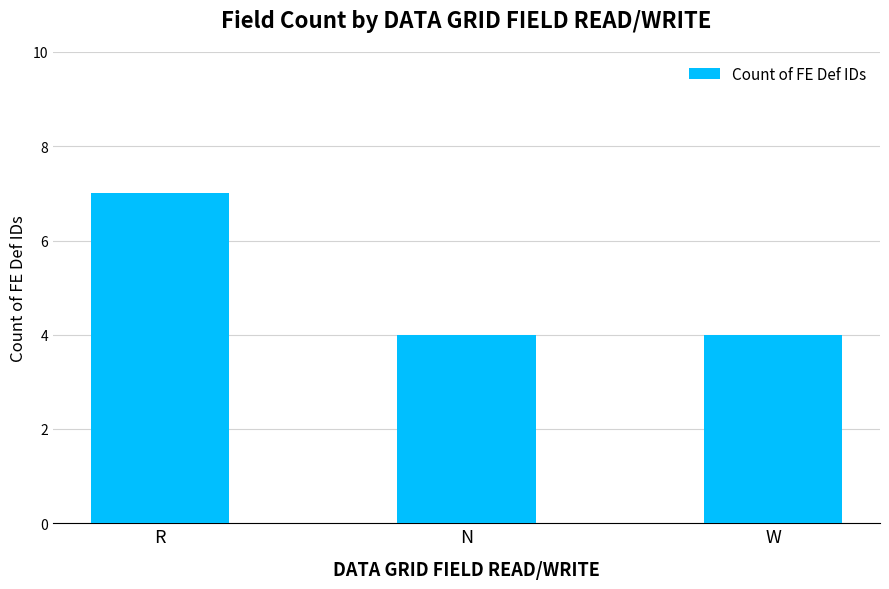

What is the approximate value at W?

4